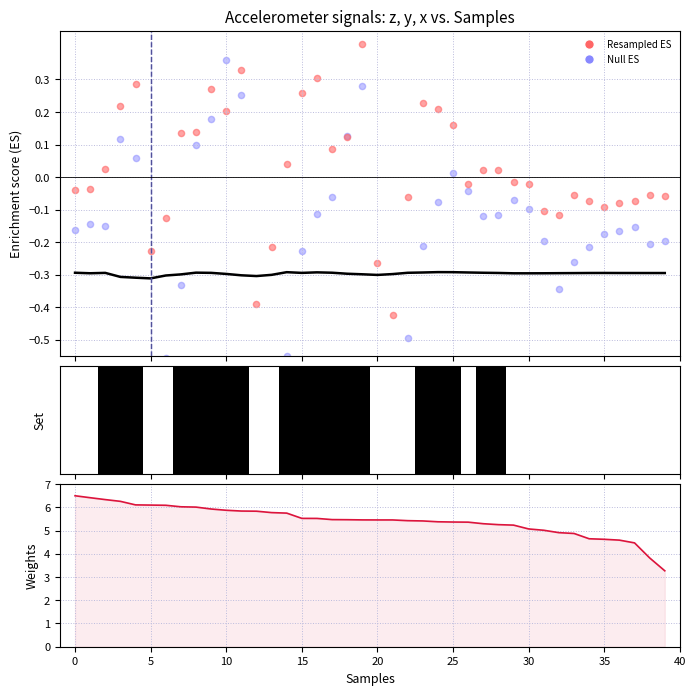

What is the total value across all series at 33?

4.3